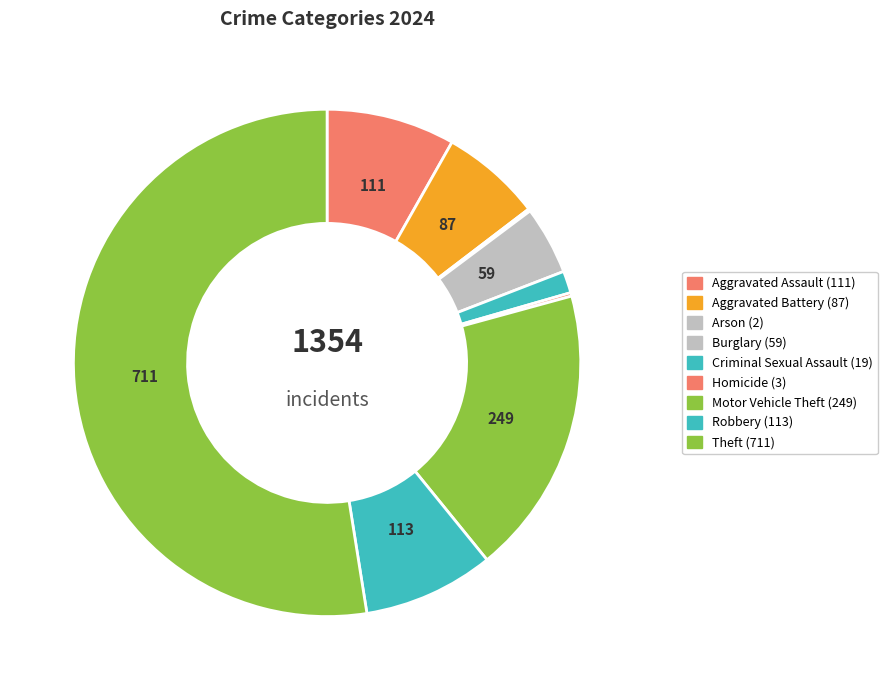

Rank the categories by value from highest to lowest.

Theft, Motor Vehicle Theft, Robbery, Aggravated Assault, Aggravated Battery, Burglary, Criminal Sexual Assault, Homicide, Arson